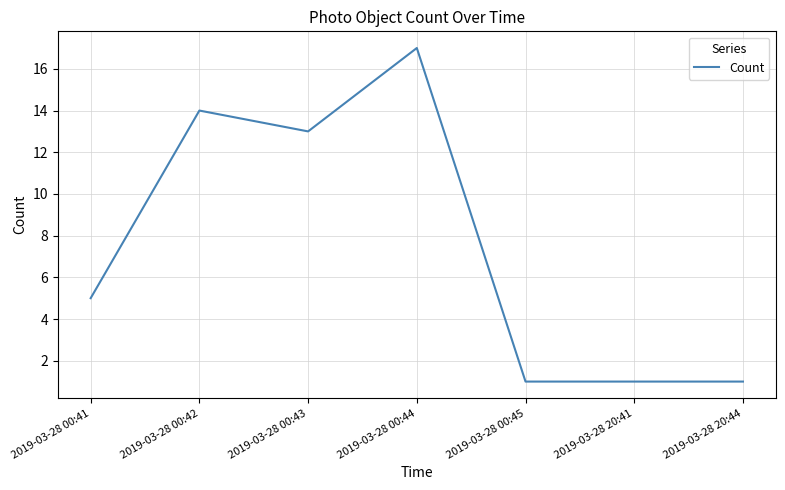

Reading right to left, transcribe all the data shown in this chart.

2019-03-28 20:44=1	2019-03-28 20:41=1	2019-03-28 00:45=1	2019-03-28 00:44=17	2019-03-28 00:43=13	2019-03-28 00:42=14	2019-03-28 00:41=5